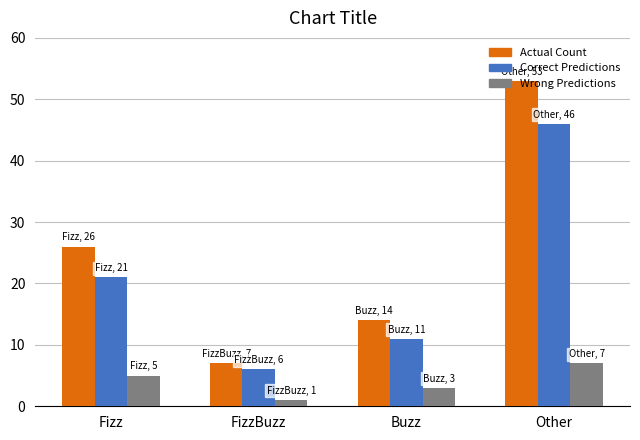

What is the difference between the maximum and minimum values in the Correct Predictions series?

40